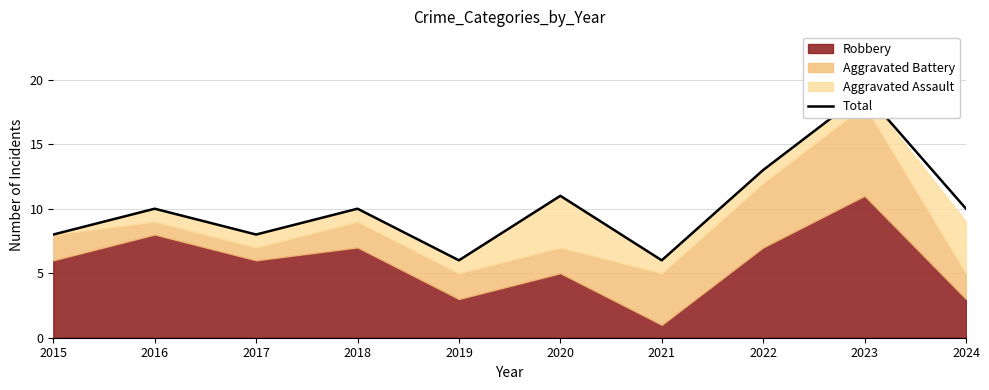

At which category does the chart reach its minimum across all series?

2019